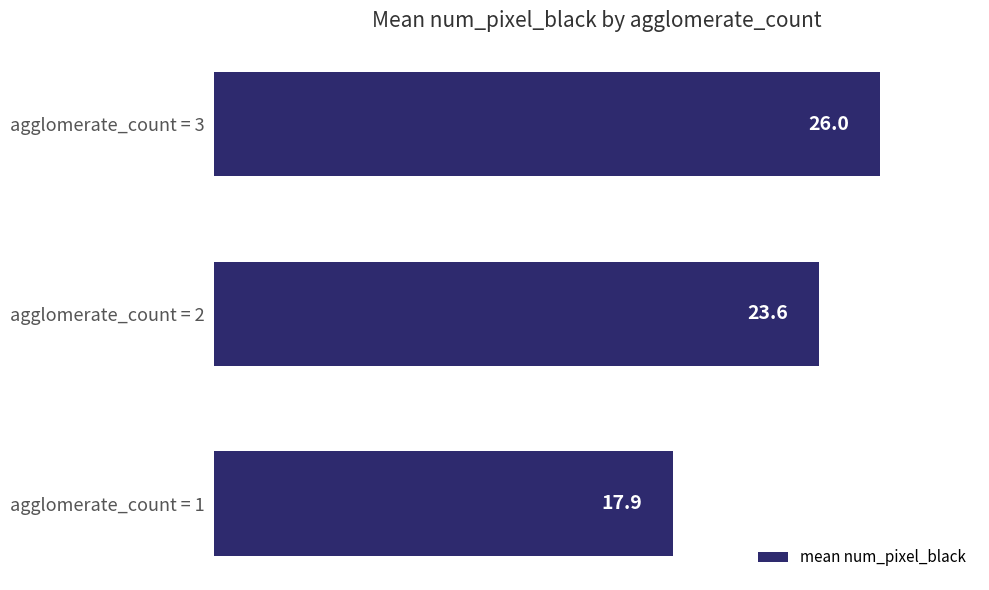

What is the average value?

22.5